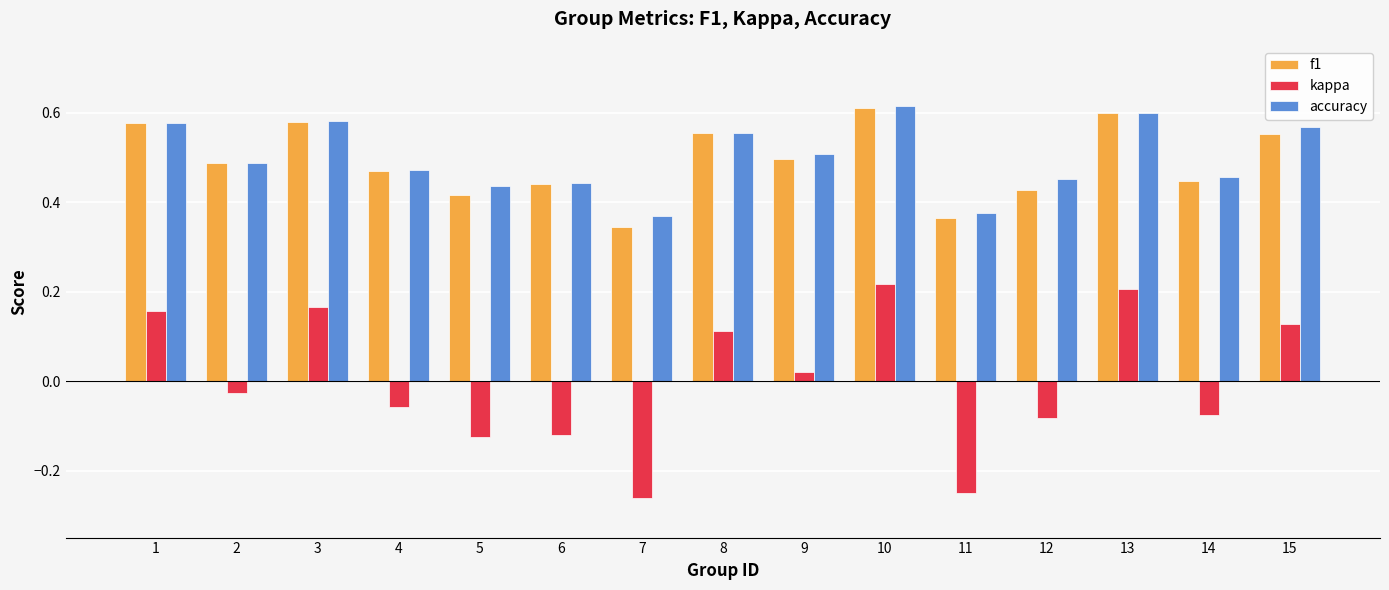

What is the sum of all f1 values?

7.4